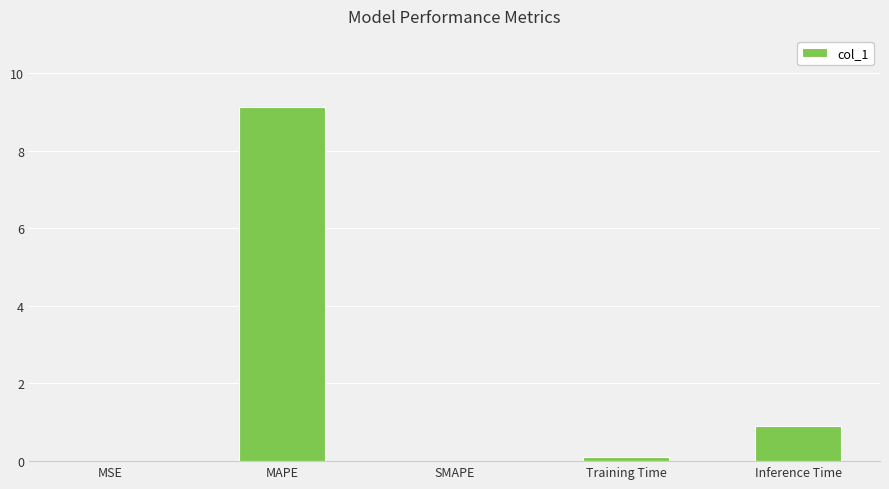

The chart shows a value of 0.9 at Inference Time. True or false?

True